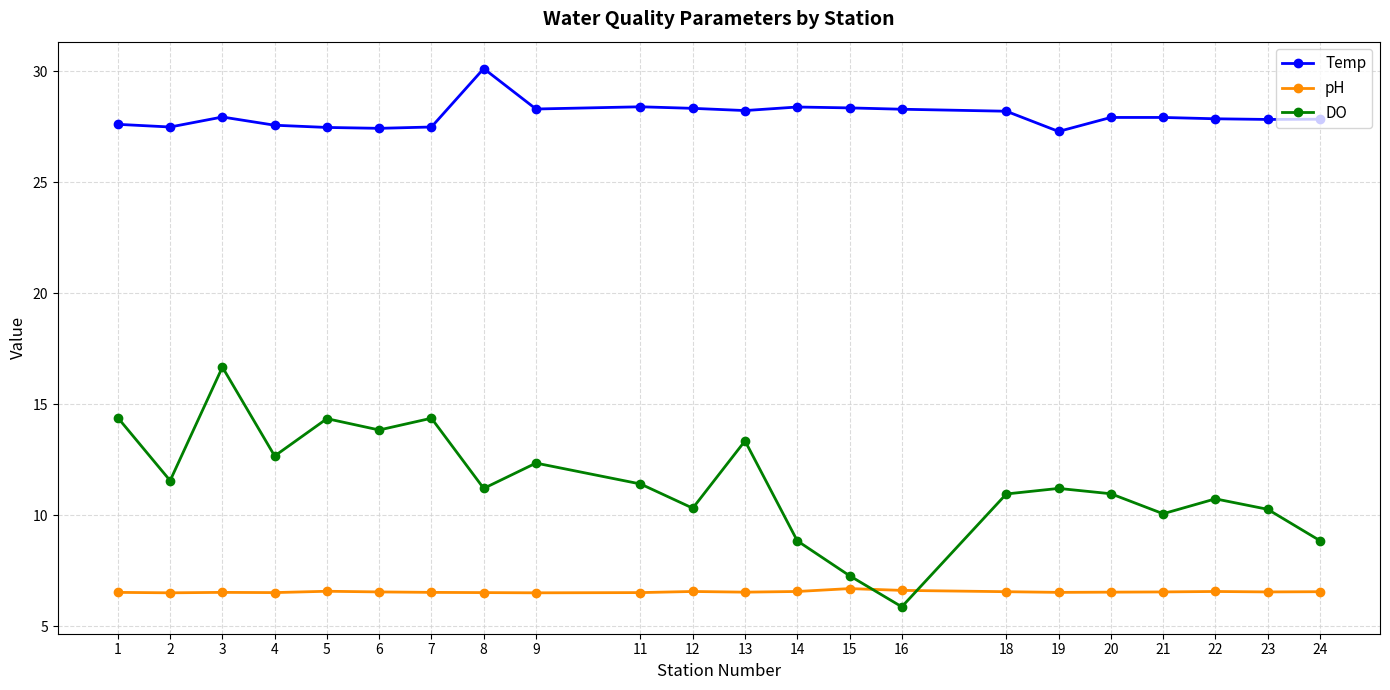

Is this an area chart (filled region under the line)?

No